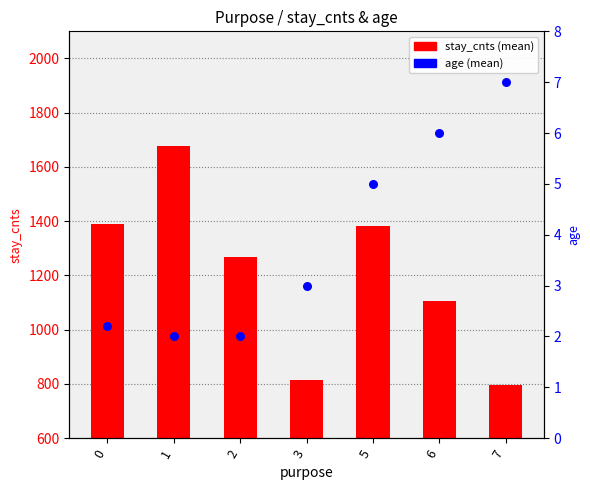

Which series has the largest total across all categories?

stay_cnts (mean)